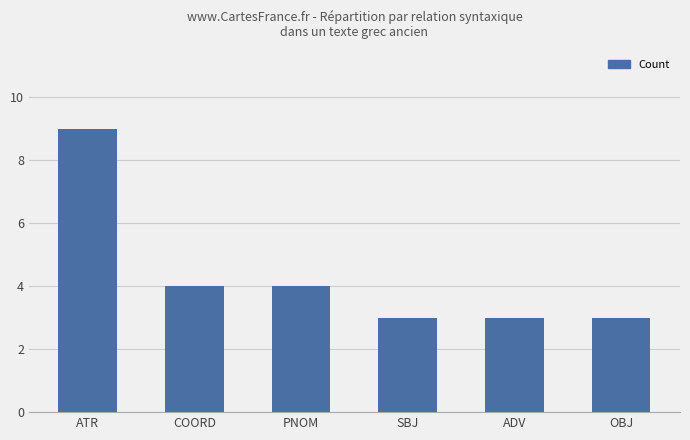

Reading left to right, extract all data points from this chart.

9	4	4	3	3	3